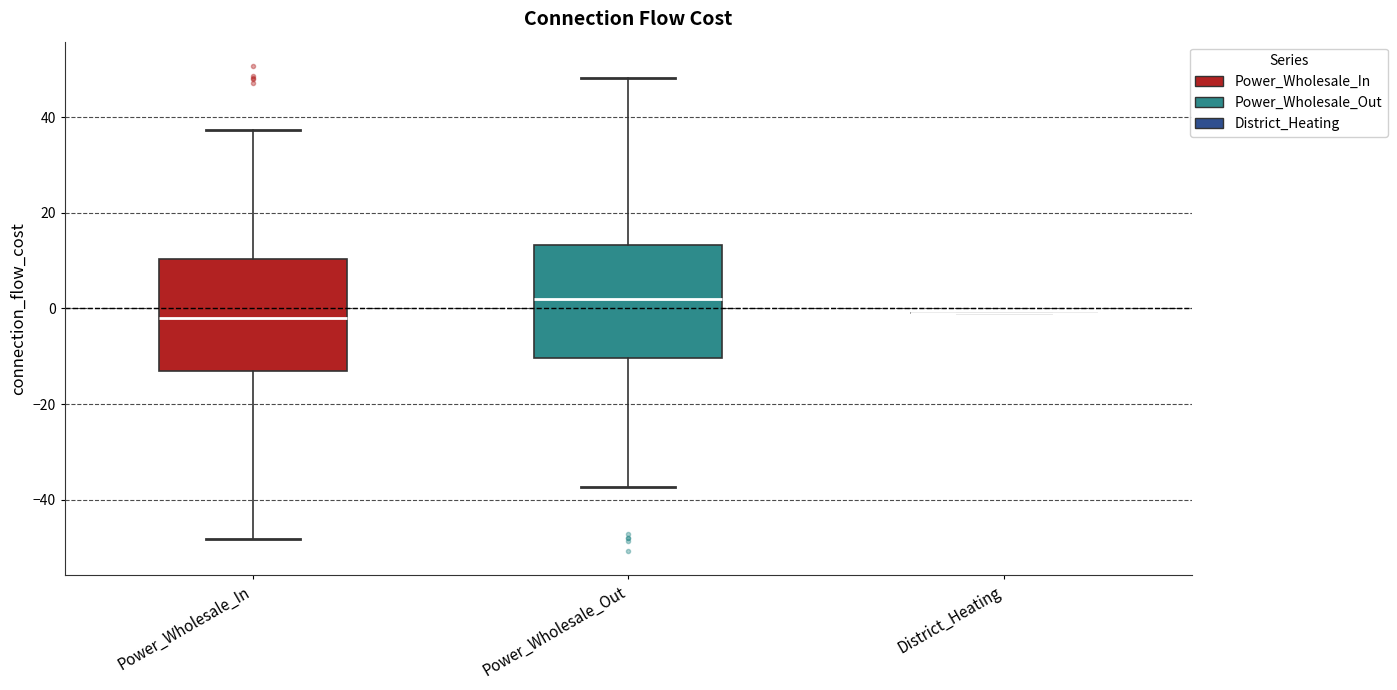

Reading left to right, read every box against the y-axis: the position of its median line, the range the box covers, and the ends of its whiskers. The values are not printed on the chart, so give them approximately, as read against the axis.

Power_Wholesale_In: median -2, box -14 to 10, whiskers -48 to 38
Power_Wholesale_Out: median 2, box -10 to 14, whiskers -38 to 48
District_Heating: box collapsed to a line at 0, whiskers 0 to 0